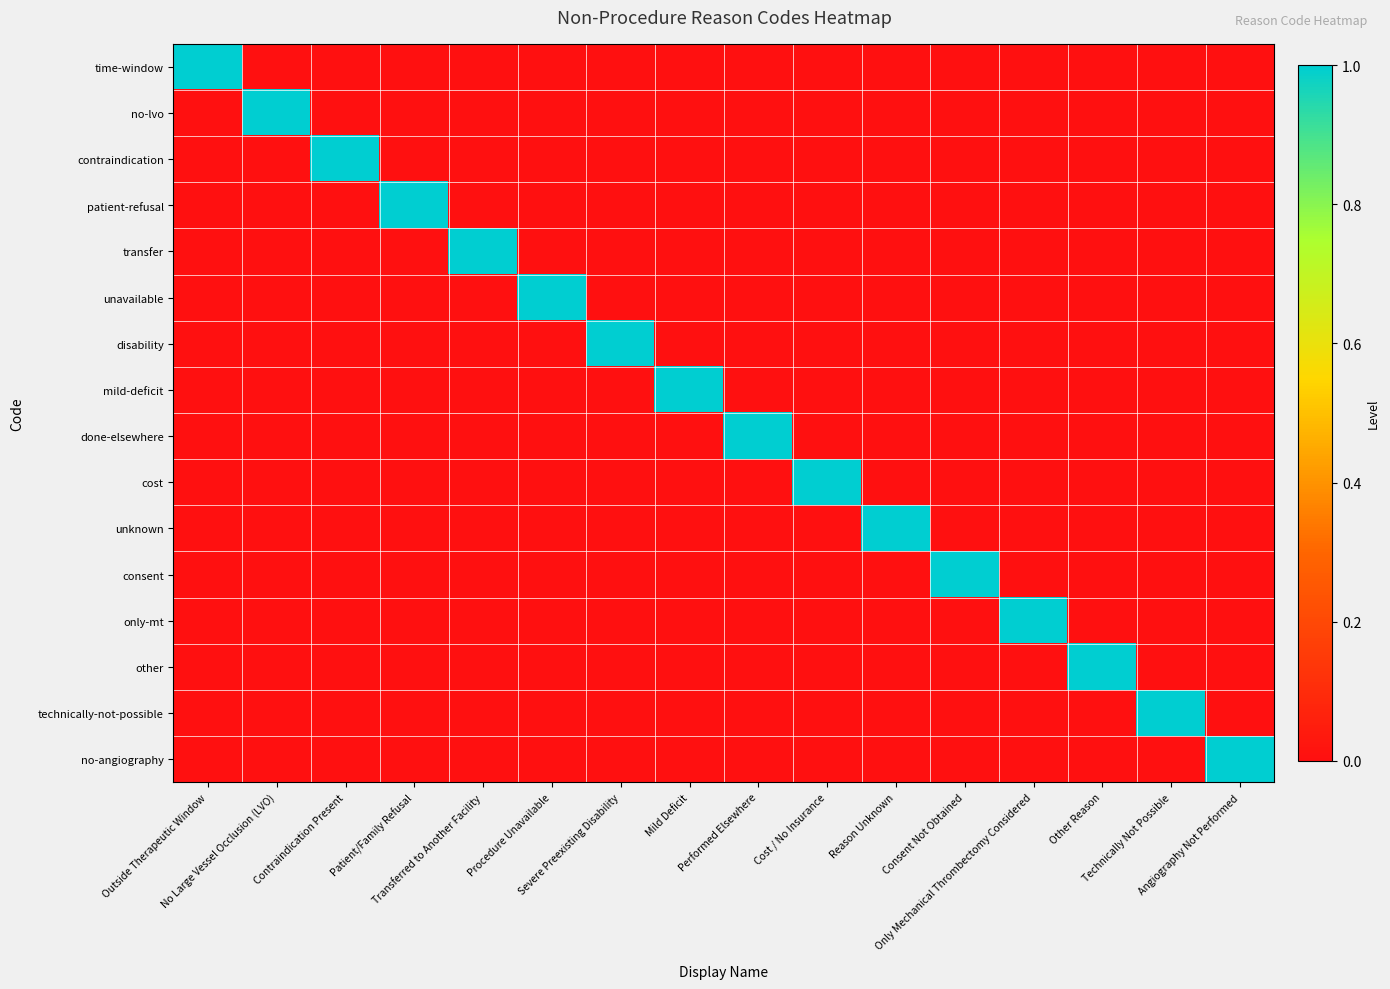

Reading left to right, extract all data points from this chart.

time-window: Outside Therapeutic Window=1	No Large Vessel Occlusion (LVO)=0	Contraindication Present=0	Patient/Family Refusal=0	Transferred to Another Facility=0	Procedure Unavailable=0	Severe Preexisting Disability=0	Mild Deficit=0	Performed Elsewhere=0	Cost / No Insurance=0	Reason Unknown=0	Consent Not Obtained=0	Only Mechanical Thrombectomy Considered=0	Other Reason=0	Technically Not Possible=0	Angiography Not Performed=0
no-lvo: Outside Therapeutic Window=0	No Large Vessel Occlusion (LVO)=1	Contraindication Present=0	Patient/Family Refusal=0	Transferred to Another Facility=0	Procedure Unavailable=0	Severe Preexisting Disability=0	Mild Deficit=0	Performed Elsewhere=0	Cost / No Insurance=0	Reason Unknown=0	Consent Not Obtained=0	Only Mechanical Thrombectomy Considered=0	Other Reason=0	Technically Not Possible=0	Angiography Not Performed=0
contraindication: Outside Therapeutic Window=0	No Large Vessel Occlusion (LVO)=0	Contraindication Present=1	Patient/Family Refusal=0	Transferred to Another Facility=0	Procedure Unavailable=0	Severe Preexisting Disability=0	Mild Deficit=0	Performed Elsewhere=0	Cost / No Insurance=0	Reason Unknown=0	Consent Not Obtained=0	Only Mechanical Thrombectomy Considered=0	Other Reason=0	Technically Not Possible=0	Angiography Not Performed=0
patient-refusal: Outside Therapeutic Window=0	No Large Vessel Occlusion (LVO)=0	Contraindication Present=0	Patient/Family Refusal=1	Transferred to Another Facility=0	Procedure Unavailable=0	Severe Preexisting Disability=0	Mild Deficit=0	Performed Elsewhere=0	Cost / No Insurance=0	Reason Unknown=0	Consent Not Obtained=0	Only Mechanical Thrombectomy Considered=0	Other Reason=0	Technically Not Possible=0	Angiography Not Performed=0
transfer: Outside Therapeutic Window=0	No Large Vessel Occlusion (LVO)=0	Contraindication Present=0	Patient/Family Refusal=0	Transferred to Another Facility=1	Procedure Unavailable=0	Severe Preexisting Disability=0	Mild Deficit=0	Performed Elsewhere=0	Cost / No Insurance=0	Reason Unknown=0	Consent Not Obtained=0	Only Mechanical Thrombectomy Considered=0	Other Reason=0	Technically Not Possible=0	Angiography Not Performed=0
unavailable: Outside Therapeutic Window=0	No Large Vessel Occlusion (LVO)=0	Contraindication Present=0	Patient/Family Refusal=0	Transferred to Another Facility=0	Procedure Unavailable=1	Severe Preexisting Disability=0	Mild Deficit=0	Performed Elsewhere=0	Cost / No Insurance=0	Reason Unknown=0	Consent Not Obtained=0	Only Mechanical Thrombectomy Considered=0	Other Reason=0	Technically Not Possible=0	Angiography Not Performed=0
disability: Outside Therapeutic Window=0	No Large Vessel Occlusion (LVO)=0	Contraindication Present=0	Patient/Family Refusal=0	Transferred to Another Facility=0	Procedure Unavailable=0	Severe Preexisting Disability=1	Mild Deficit=0	Performed Elsewhere=0	Cost / No Insurance=0	Reason Unknown=0	Consent Not Obtained=0	Only Mechanical Thrombectomy Considered=0	Other Reason=0	Technically Not Possible=0	Angiography Not Performed=0
mild-deficit: Outside Therapeutic Window=0	No Large Vessel Occlusion (LVO)=0	Contraindication Present=0	Patient/Family Refusal=0	Transferred to Another Facility=0	Procedure Unavailable=0	Severe Preexisting Disability=0	Mild Deficit=1	Performed Elsewhere=0	Cost / No Insurance=0	Reason Unknown=0	Consent Not Obtained=0	Only Mechanical Thrombectomy Considered=0	Other Reason=0	Technically Not Possible=0	Angiography Not Performed=0
done-elsewhere: Outside Therapeutic Window=0	No Large Vessel Occlusion (LVO)=0	Contraindication Present=0	Patient/Family Refusal=0	Transferred to Another Facility=0	Procedure Unavailable=0	Severe Preexisting Disability=0	Mild Deficit=0	Performed Elsewhere=1	Cost / No Insurance=0	Reason Unknown=0	Consent Not Obtained=0	Only Mechanical Thrombectomy Considered=0	Other Reason=0	Technically Not Possible=0	Angiography Not Performed=0
cost: Outside Therapeutic Window=0	No Large Vessel Occlusion (LVO)=0	Contraindication Present=0	Patient/Family Refusal=0	Transferred to Another Facility=0	Procedure Unavailable=0	Severe Preexisting Disability=0	Mild Deficit=0	Performed Elsewhere=0	Cost / No Insurance=1	Reason Unknown=0	Consent Not Obtained=0	Only Mechanical Thrombectomy Considered=0	Other Reason=0	Technically Not Possible=0	Angiography Not Performed=0
unknown: Outside Therapeutic Window=0	No Large Vessel Occlusion (LVO)=0	Contraindication Present=0	Patient/Family Refusal=0	Transferred to Another Facility=0	Procedure Unavailable=0	Severe Preexisting Disability=0	Mild Deficit=0	Performed Elsewhere=0	Cost / No Insurance=0	Reason Unknown=1	Consent Not Obtained=0	Only Mechanical Thrombectomy Considered=0	Other Reason=0	Technically Not Possible=0	Angiography Not Performed=0
consent: Outside Therapeutic Window=0	No Large Vessel Occlusion (LVO)=0	Contraindication Present=0	Patient/Family Refusal=0	Transferred to Another Facility=0	Procedure Unavailable=0	Severe Preexisting Disability=0	Mild Deficit=0	Performed Elsewhere=0	Cost / No Insurance=0	Reason Unknown=0	Consent Not Obtained=1	Only Mechanical Thrombectomy Considered=0	Other Reason=0	Technically Not Possible=0	Angiography Not Performed=0
only-mt: Outside Therapeutic Window=0	No Large Vessel Occlusion (LVO)=0	Contraindication Present=0	Patient/Family Refusal=0	Transferred to Another Facility=0	Procedure Unavailable=0	Severe Preexisting Disability=0	Mild Deficit=0	Performed Elsewhere=0	Cost / No Insurance=0	Reason Unknown=0	Consent Not Obtained=0	Only Mechanical Thrombectomy Considered=1	Other Reason=0	Technically Not Possible=0	Angiography Not Performed=0
other: Outside Therapeutic Window=0	No Large Vessel Occlusion (LVO)=0	Contraindication Present=0	Patient/Family Refusal=0	Transferred to Another Facility=0	Procedure Unavailable=0	Severe Preexisting Disability=0	Mild Deficit=0	Performed Elsewhere=0	Cost / No Insurance=0	Reason Unknown=0	Consent Not Obtained=0	Only Mechanical Thrombectomy Considered=0	Other Reason=1	Technically Not Possible=0	Angiography Not Performed=0
technically-not-possible: Outside Therapeutic Window=0	No Large Vessel Occlusion (LVO)=0	Contraindication Present=0	Patient/Family Refusal=0	Transferred to Another Facility=0	Procedure Unavailable=0	Severe Preexisting Disability=0	Mild Deficit=0	Performed Elsewhere=0	Cost / No Insurance=0	Reason Unknown=0	Consent Not Obtained=0	Only Mechanical Thrombectomy Considered=0	Other Reason=0	Technically Not Possible=1	Angiography Not Performed=0
no-angiography: Outside Therapeutic Window=0	No Large Vessel Occlusion (LVO)=0	Contraindication Present=0	Patient/Family Refusal=0	Transferred to Another Facility=0	Procedure Unavailable=0	Severe Preexisting Disability=0	Mild Deficit=0	Performed Elsewhere=0	Cost / No Insurance=0	Reason Unknown=0	Consent Not Obtained=0	Only Mechanical Thrombectomy Considered=0	Other Reason=0	Technically Not Possible=0	Angiography Not Performed=1